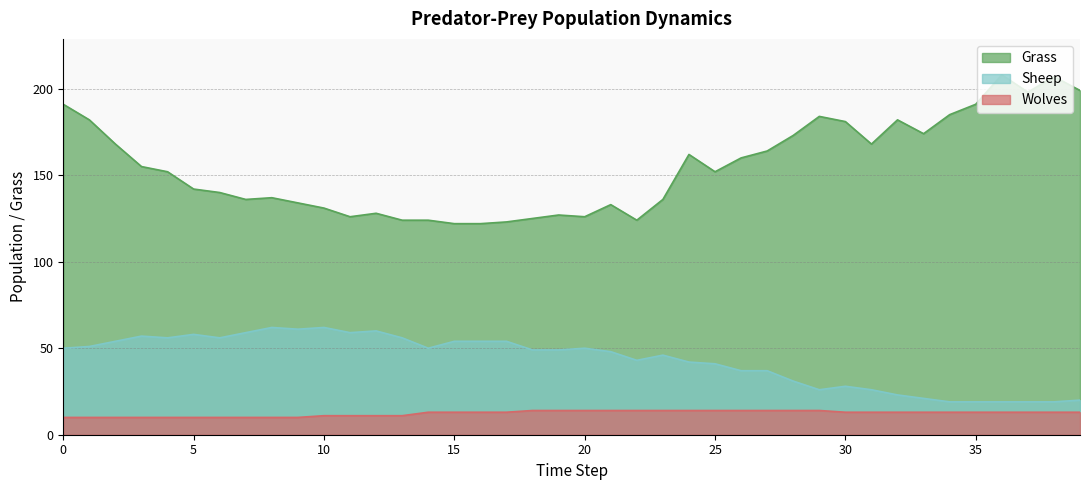

True or false: Grass has more than 2 interior local peaks.

True